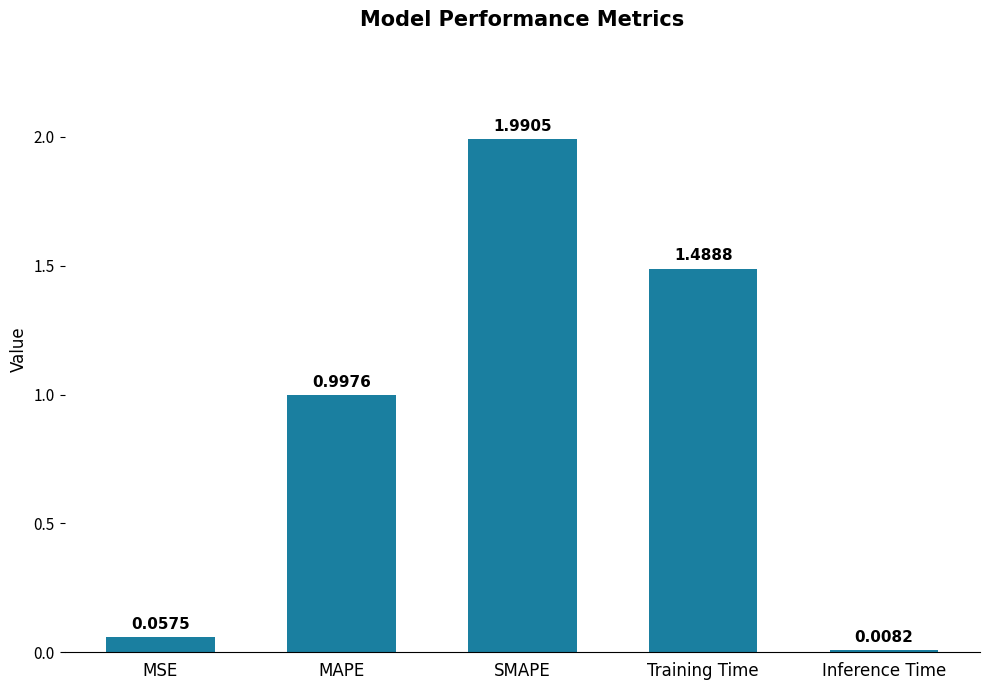

What is the sum of all values?

4.5